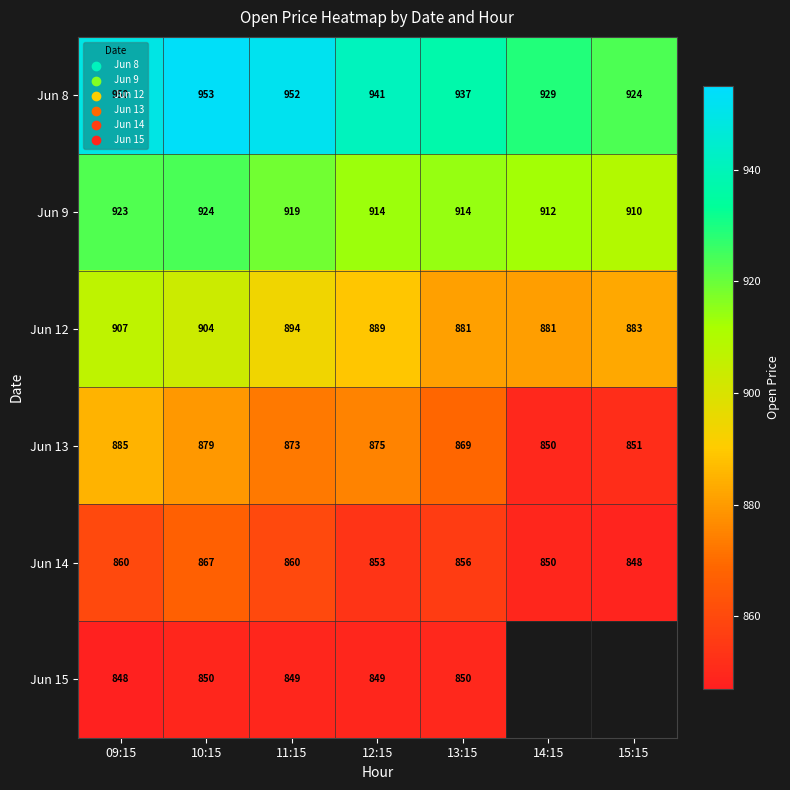

Which category has the highest value in the Jun 9 series?

10:15